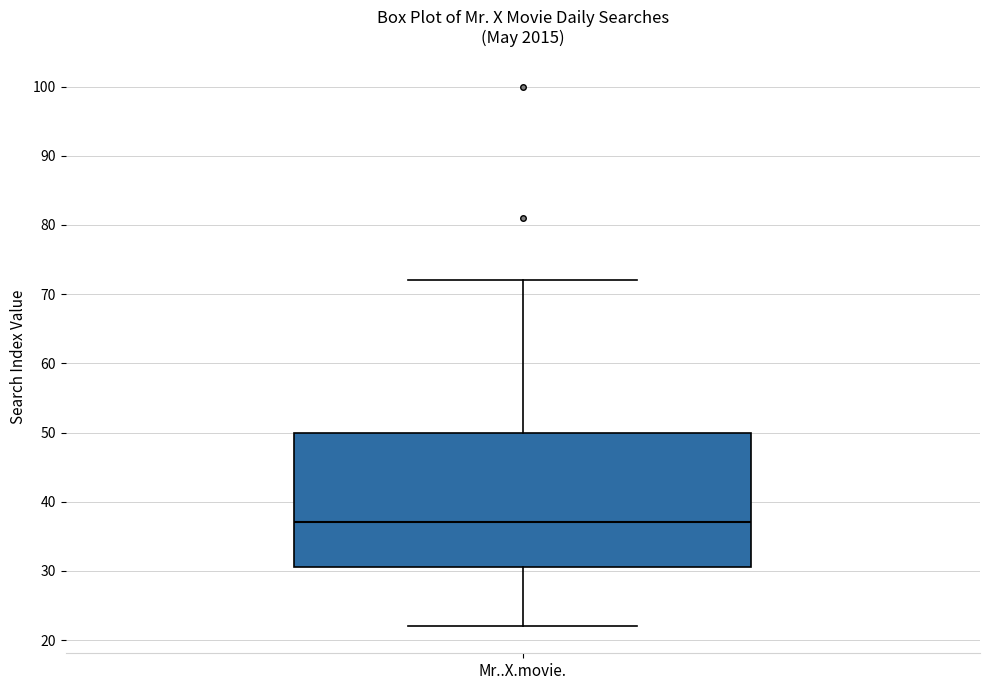

Read this box plot against the y-axis: the position of the median line, the range covered by the box, and the ends of both whiskers. The values are not printed on the chart, so give them approximately, as read against the axis.

median 37, box 31 to 50, whiskers 22 to 72